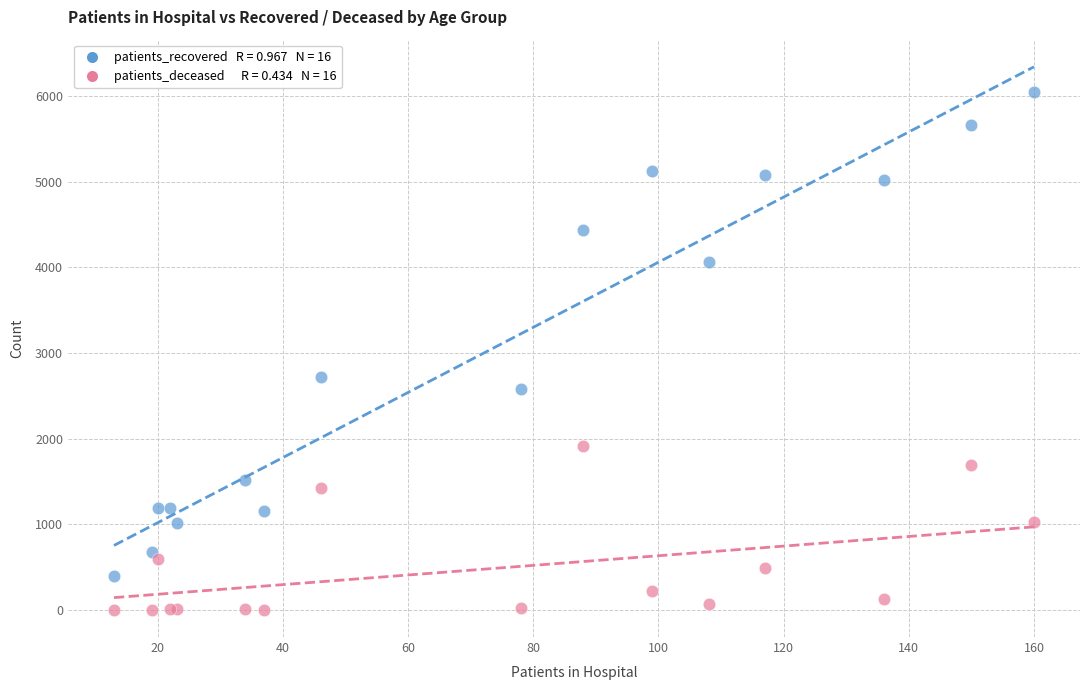

Across all series, what Y value is closest to 3023?

2718